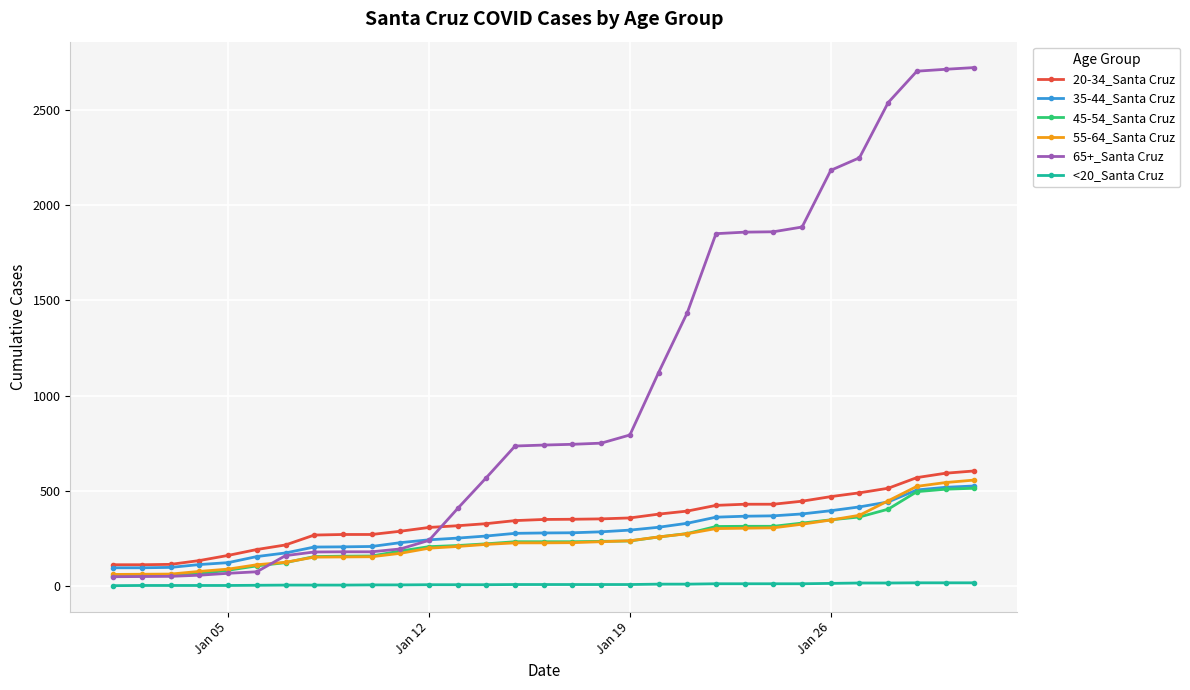

Which series has the largest total across all categories?

65+_Santa Cruz